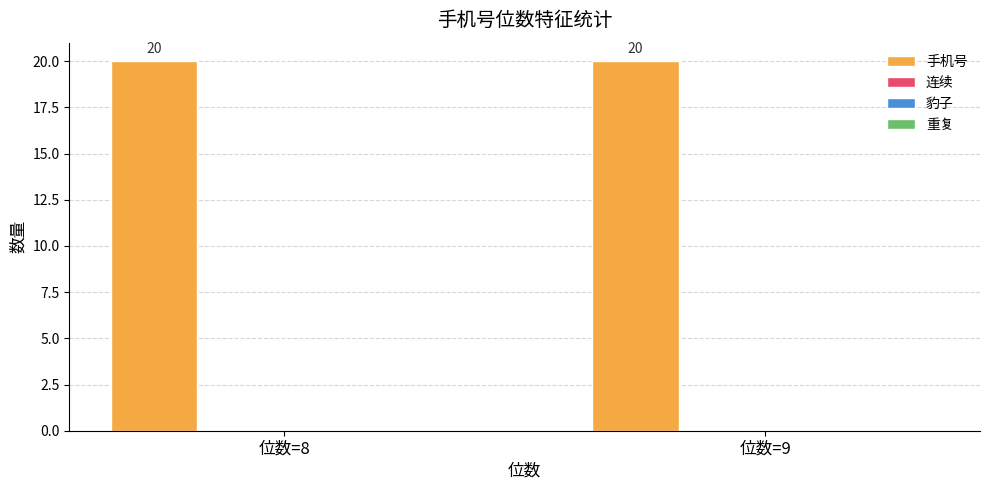

List the series in order of their peak value, highest first.

手机号, 连续, 豹子, 重复